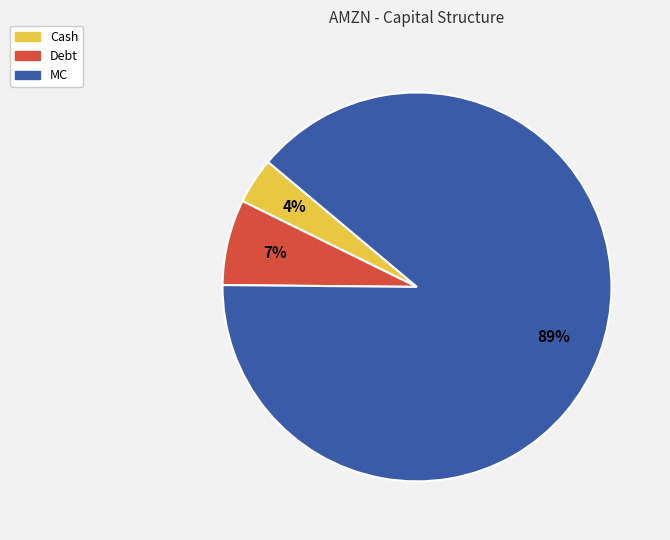

To the nearest percent, what is the difference between the MC and Cash slice percentages?

85%